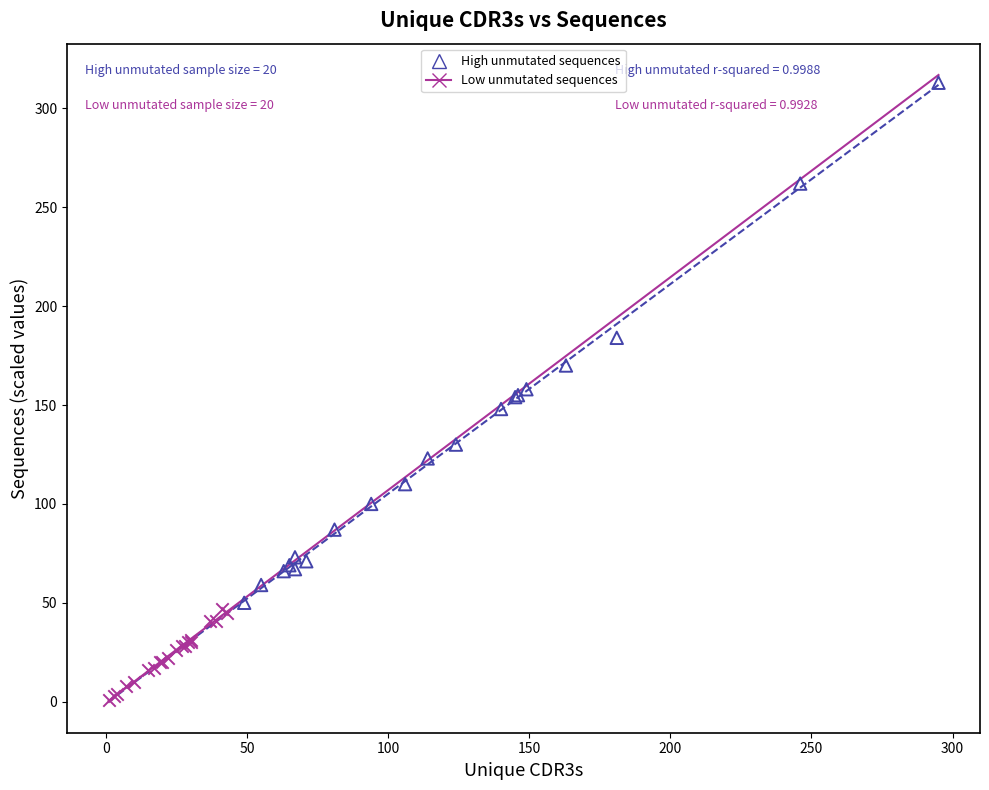

Which series contains the highest Y value?

High unmutated sequences